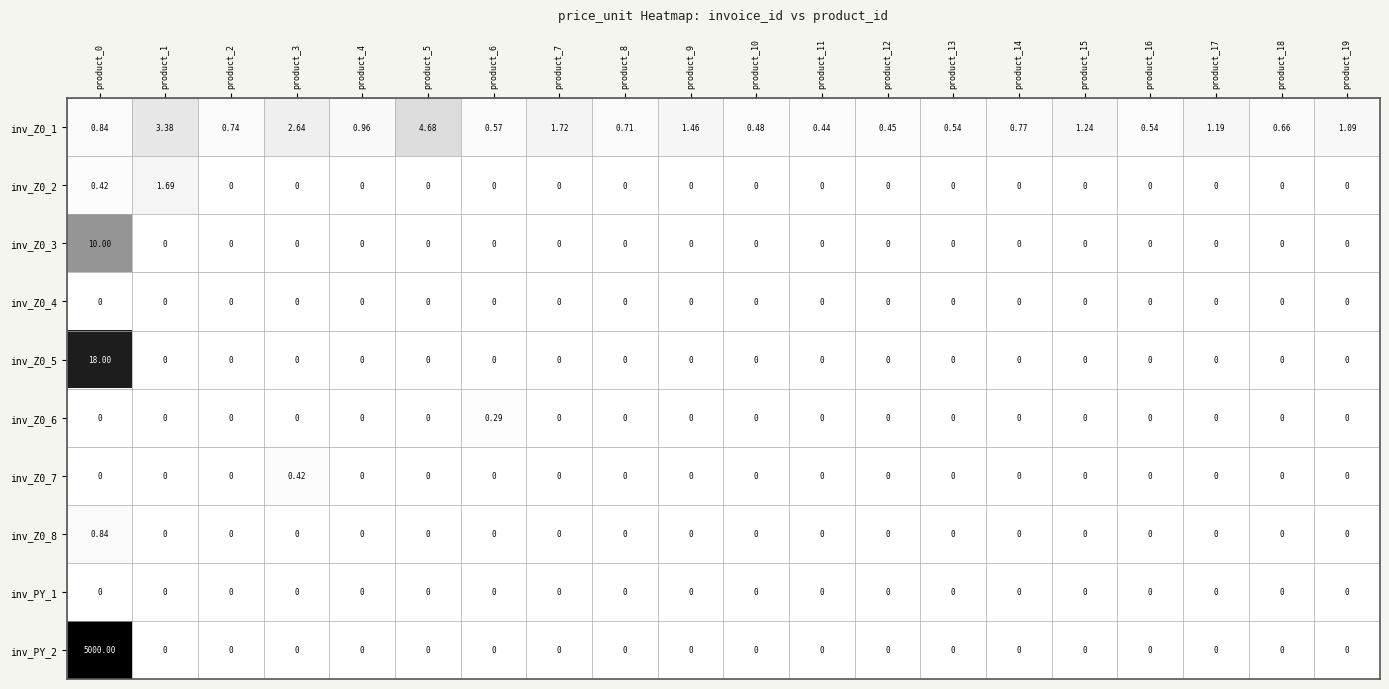

Is the value of inv_PY_1 at product_8 greater than the value of inv_Z0_1 at product_0?

No